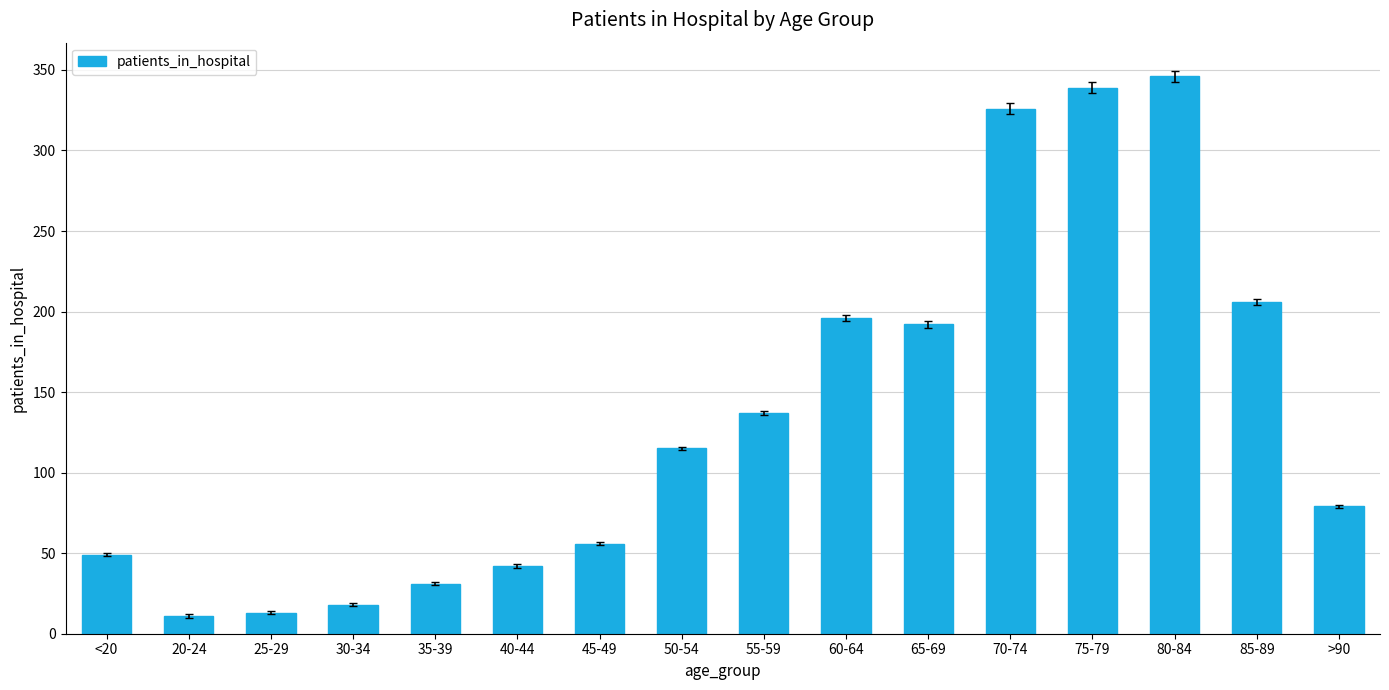

Reading right to left, what are all the values shown in this chart?

>90=79	85-89=206	80-84=346	75-79=339	70-74=326	65-69=192	60-64=196	55-59=137	50-54=115	45-49=56	40-44=42	35-39=31	30-34=18	25-29=13	20-24=11	<20=49